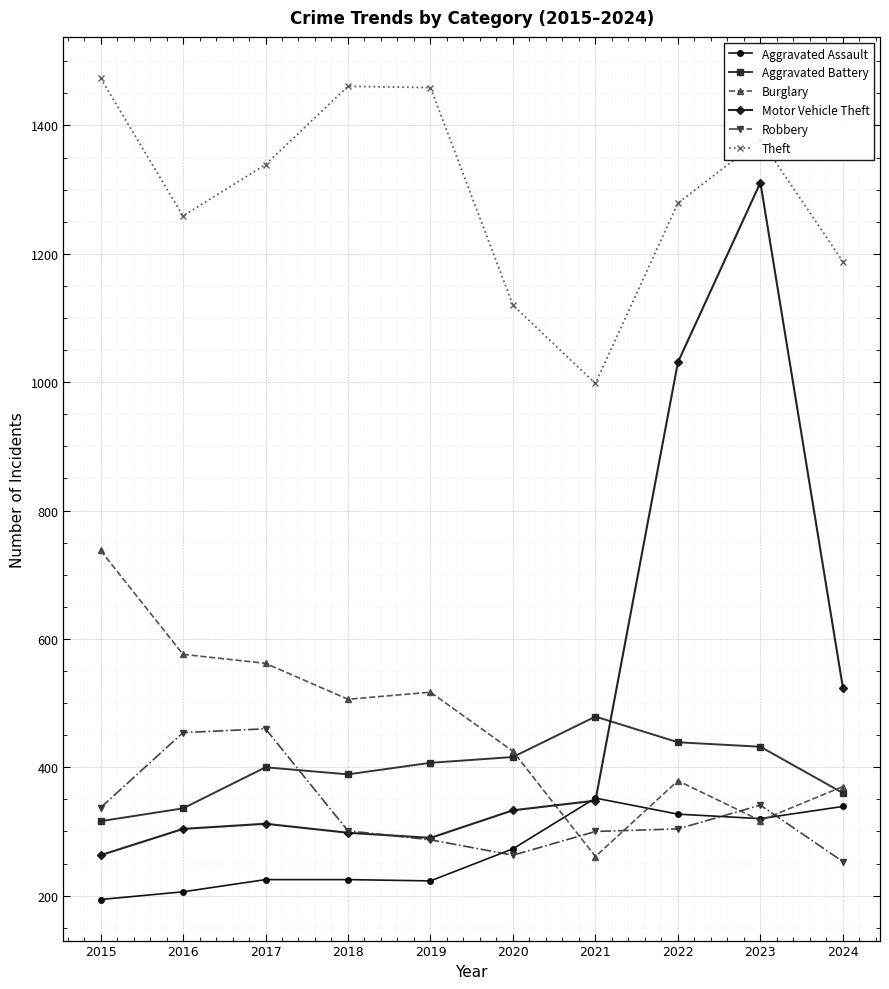

What is the total value across all series at 2022?

3759